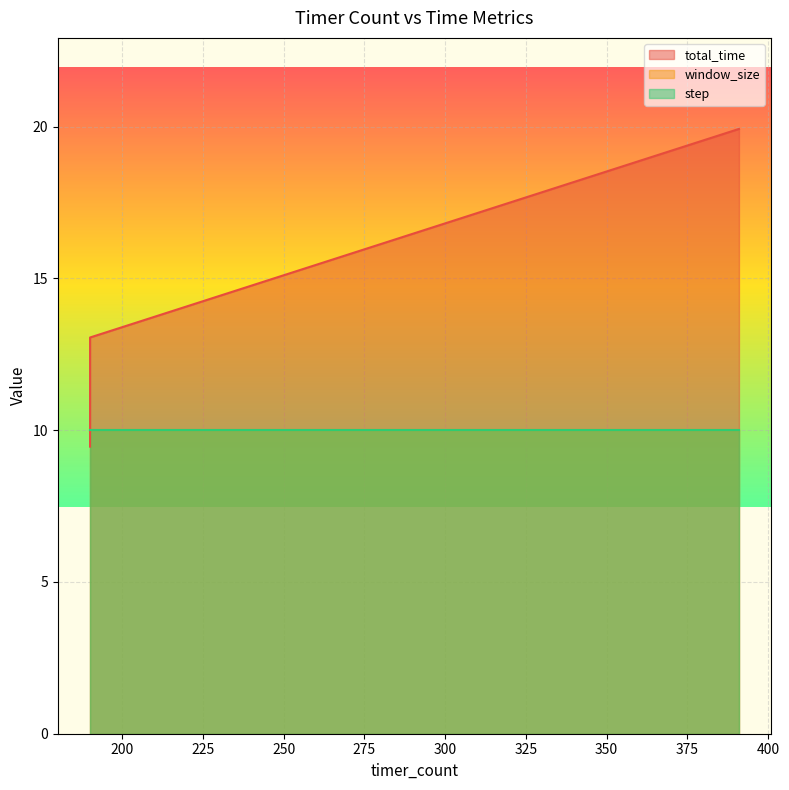

At which category is the sum across all series the highest?

391